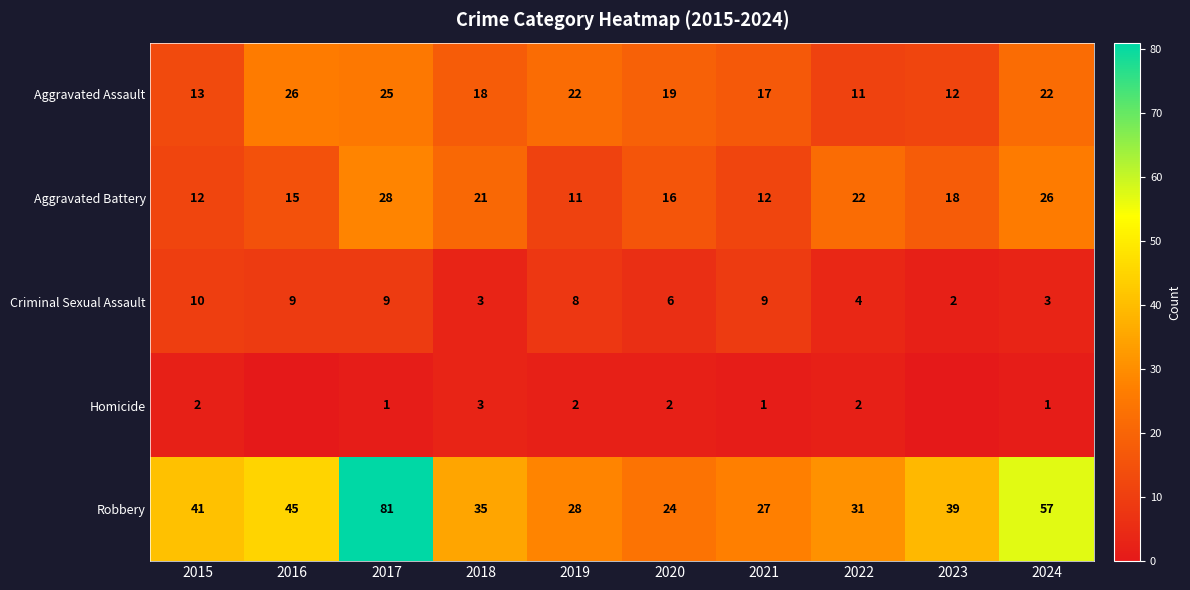

Where is Criminal Sexual Assault nearest to the value 6?

2020